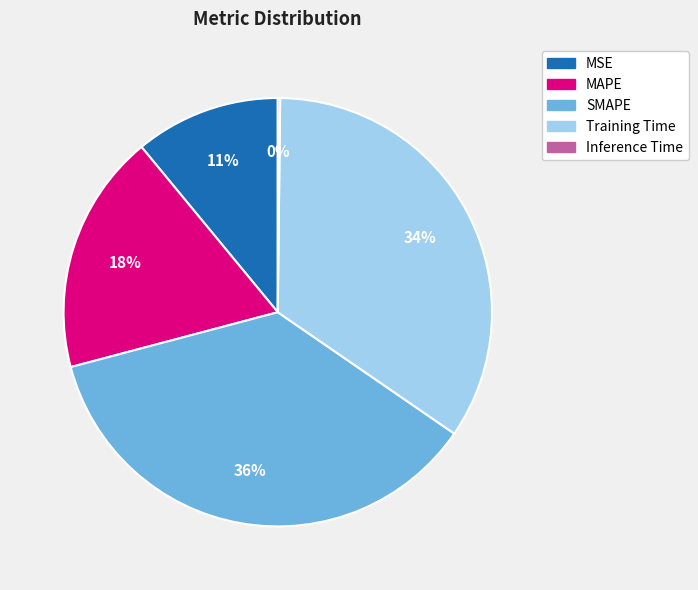

To the nearest percent, what is the difference between the largest and smallest slice percentages?

36%